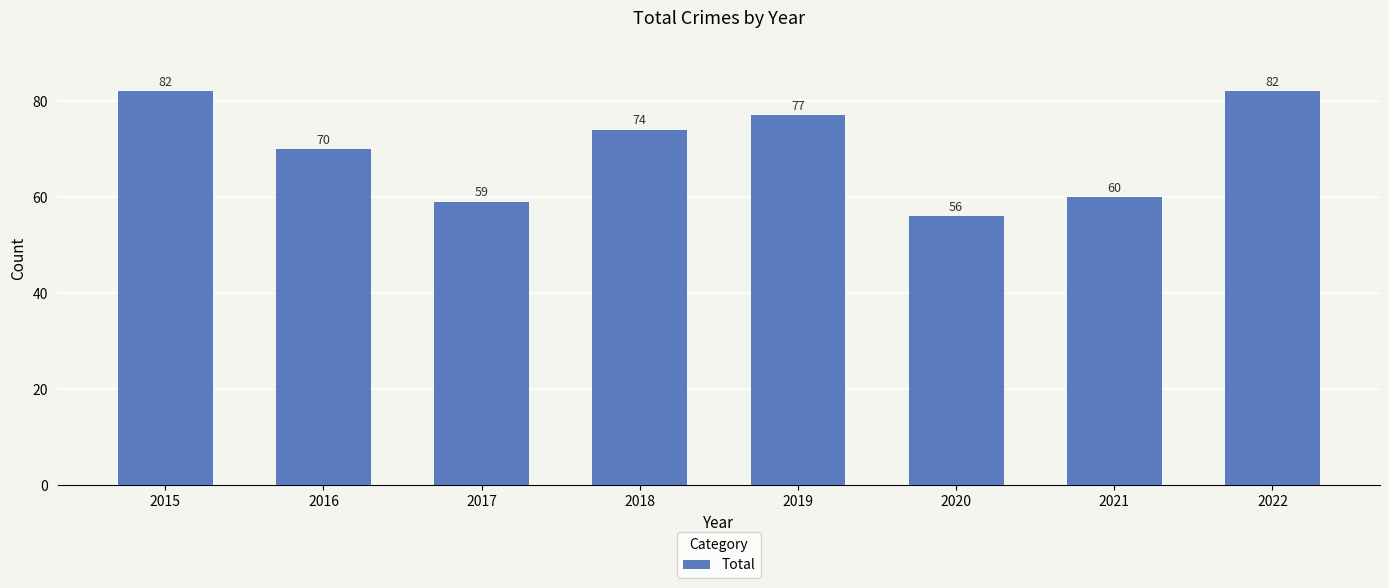

What is the value of the 4th bar from the left?

74